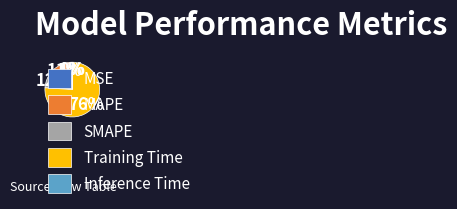

Is it true that Inference Time is 0% of the pie?

True